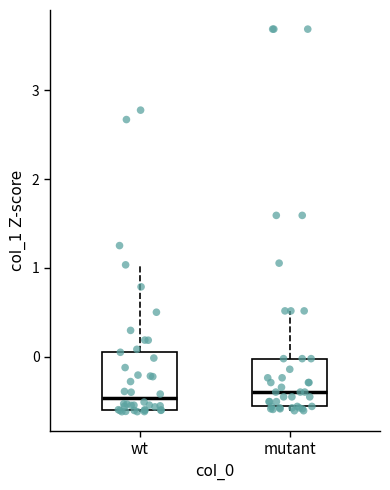

Where does the median line of the box for wt sit on the y-axis? The values are not printed on the chart, so give them approximately, as read against the axis.

-0.5